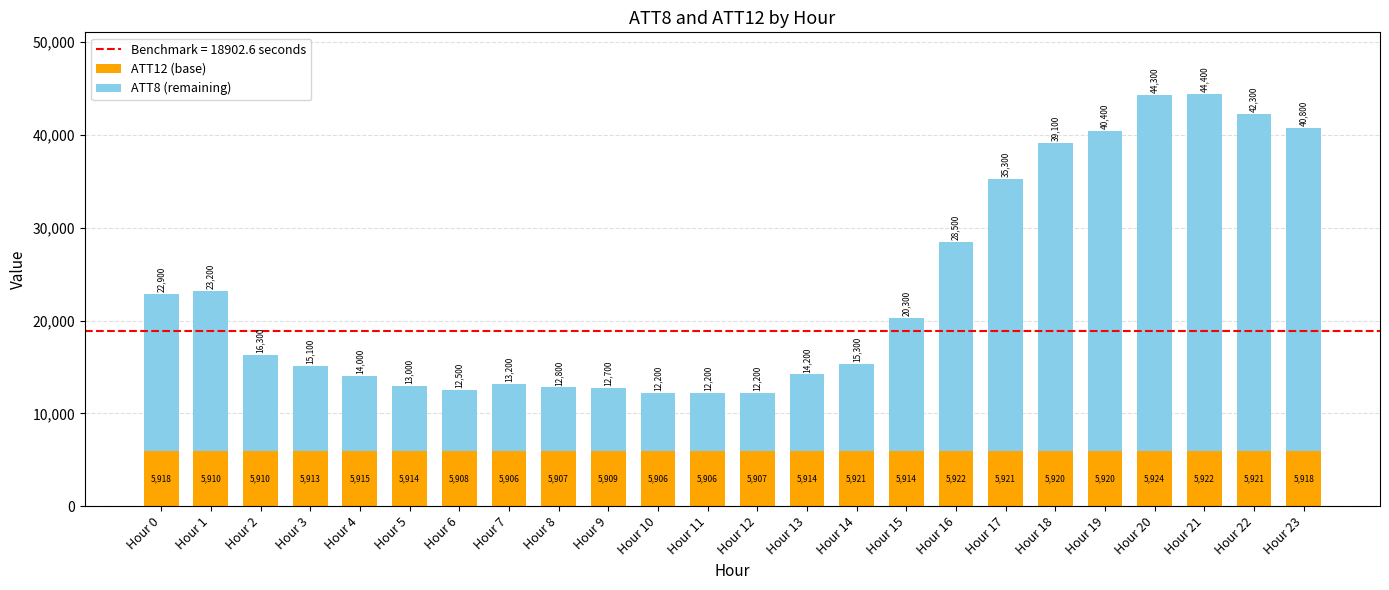

What is the total value across all series at Hour 0?

22900.0